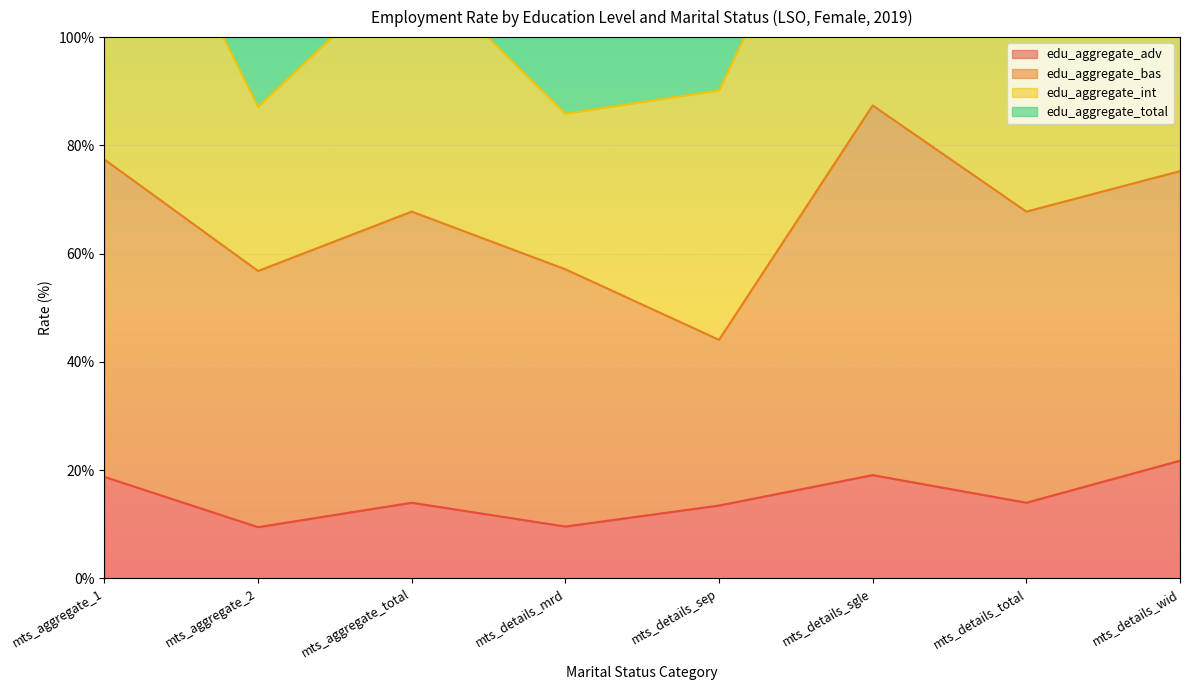

True or false: edu_aggregate_adv has a value of 9.6 at mts_details_mrd.

True